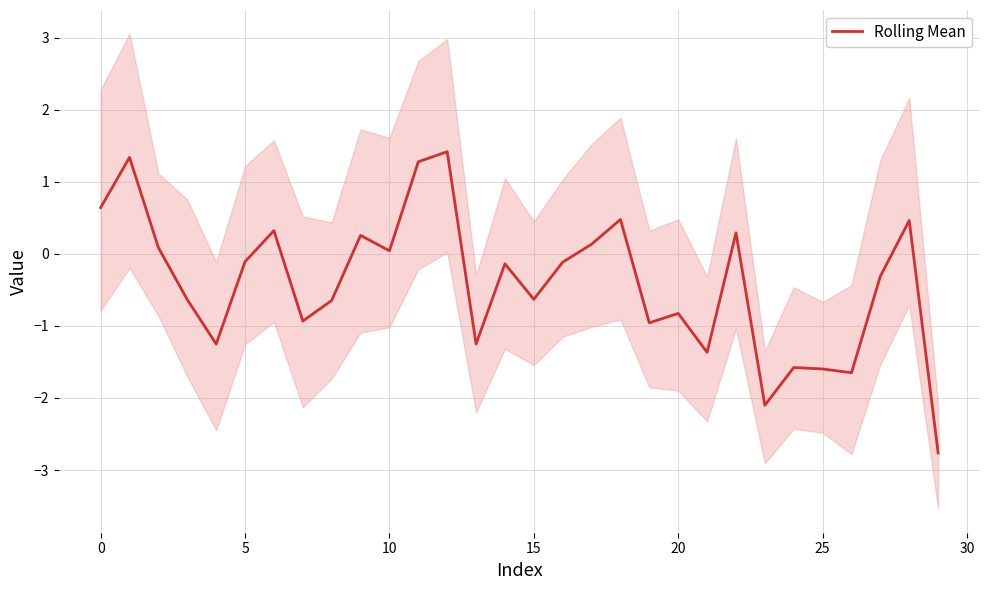

Reading right to left, what are all the values shown in this chart?

-2.8	0.5	-0.3	-1.6	-1.6	-1.6	-2.1	0.3	-1.4	-0.8	-1.0	0.5	0.1	-0.1	-0.6	-0.1	-1.3	1.4	1.3	0.0	0.3	-0.6	-0.9	0.3	-0.1	-1.3	-0.6	0.1	1.3	0.6